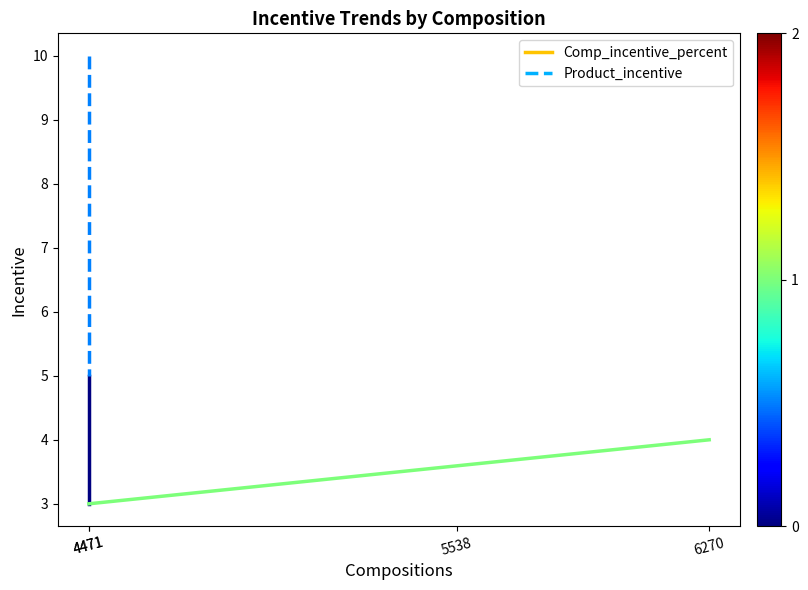

Is it true that Product_incentive equals 5 at 4471?

True